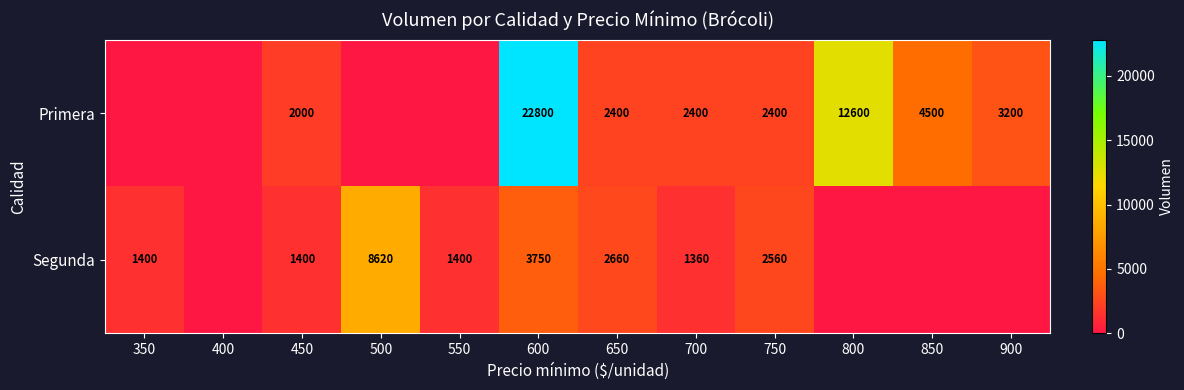

Is it true that Segunda equals 944 at 450?

False